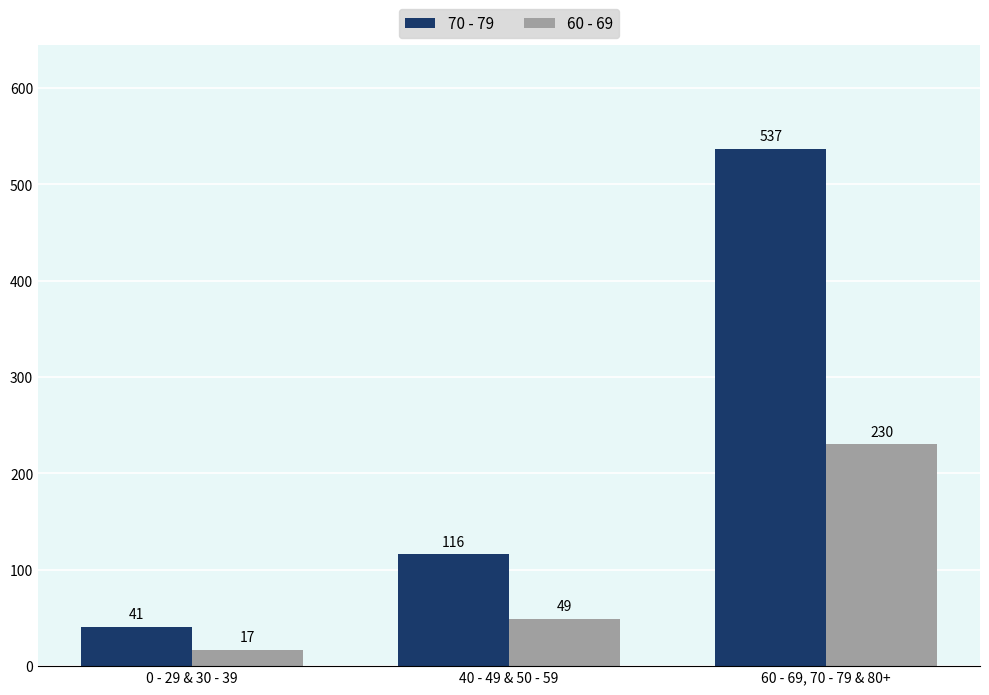

Which series has the widest spread of values?

70 - 79